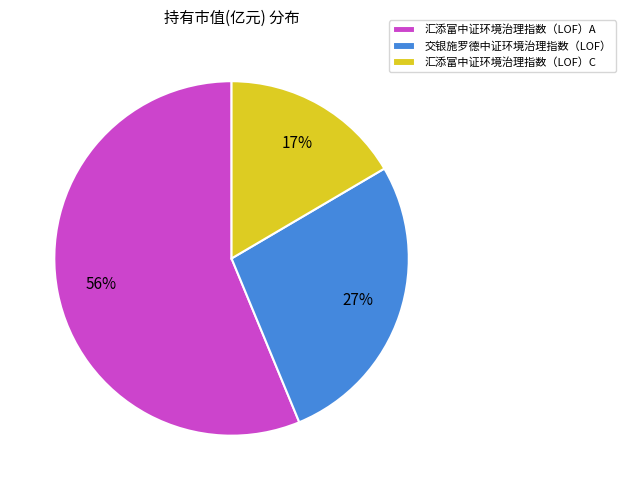

What percentage is the 汇添富中证环境治理指数（LOF）C slice, to the nearest percent?

17%